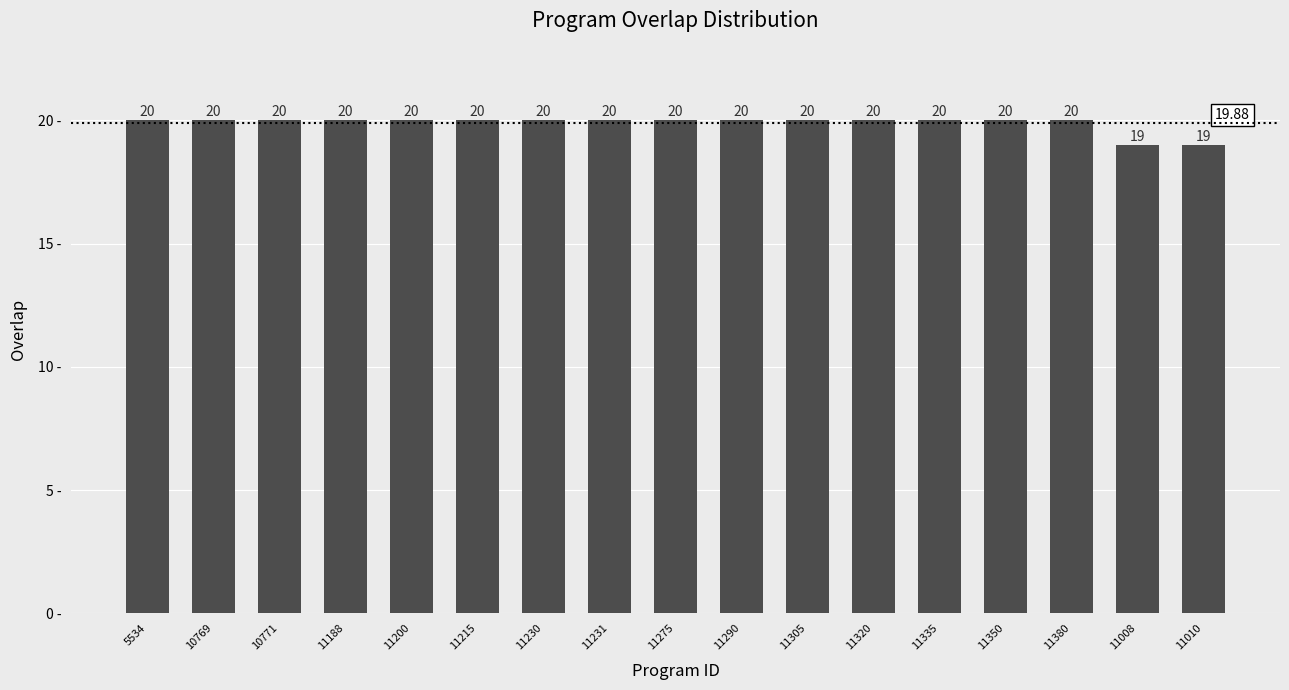

What is the difference between the maximum and second lowest values?

1